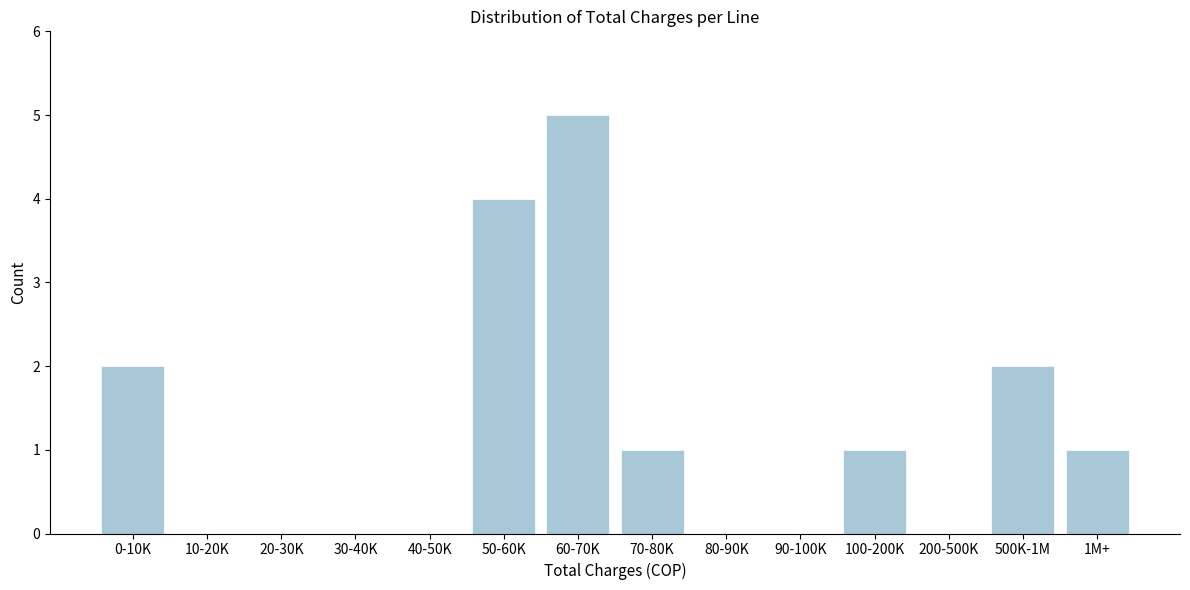

Reading left to right, extract all data points from this chart.

0-10K=2	10-20K=0	20-30K=0	30-40K=0	40-50K=0	50-60K=4	60-70K=5	70-80K=1	80-90K=0	90-100K=0	100-200K=1	200-500K=0	500K-1M=2	1M+=1